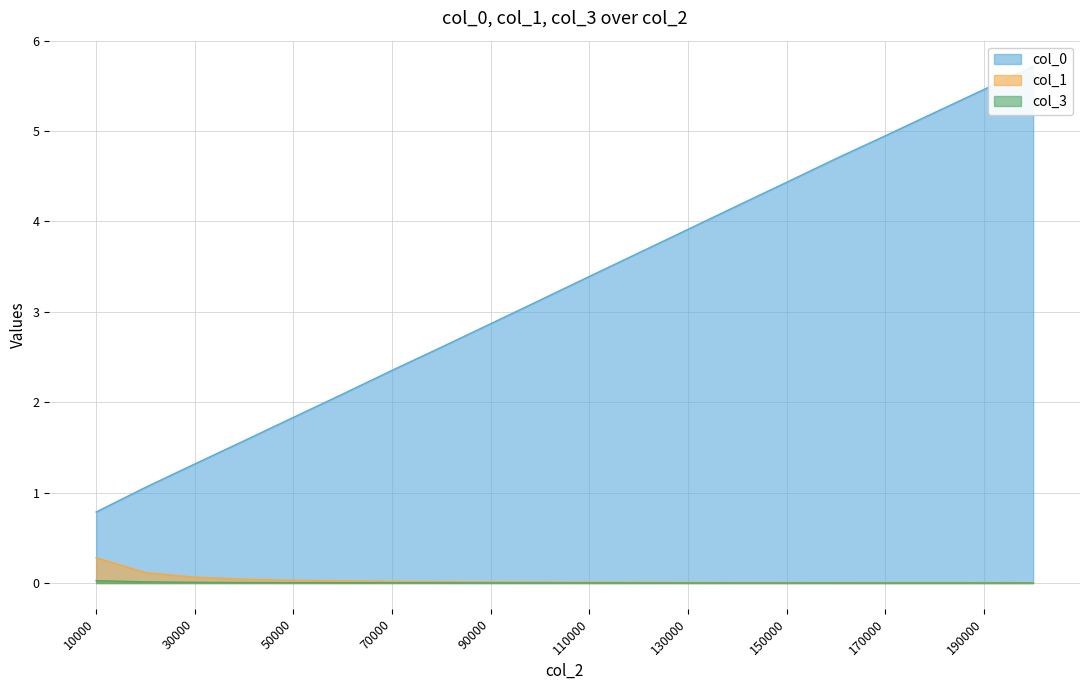

What is the difference between the highest and lowest values at 120000?

3.7